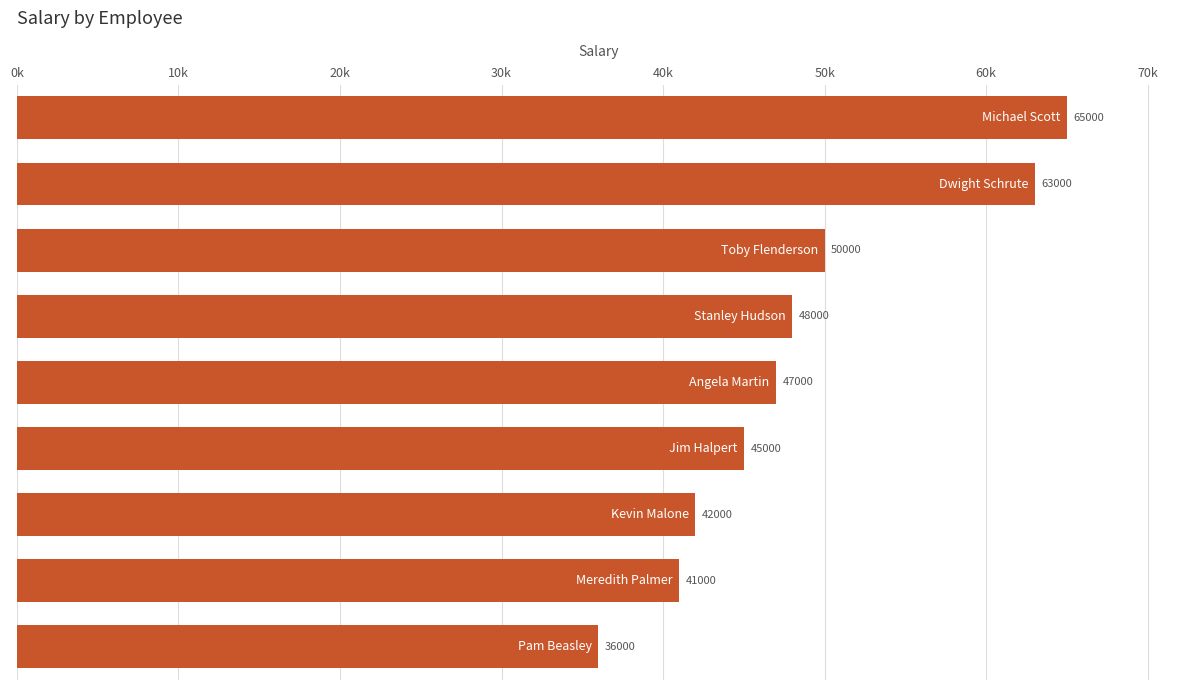

Does the chart contain any negative values?

No